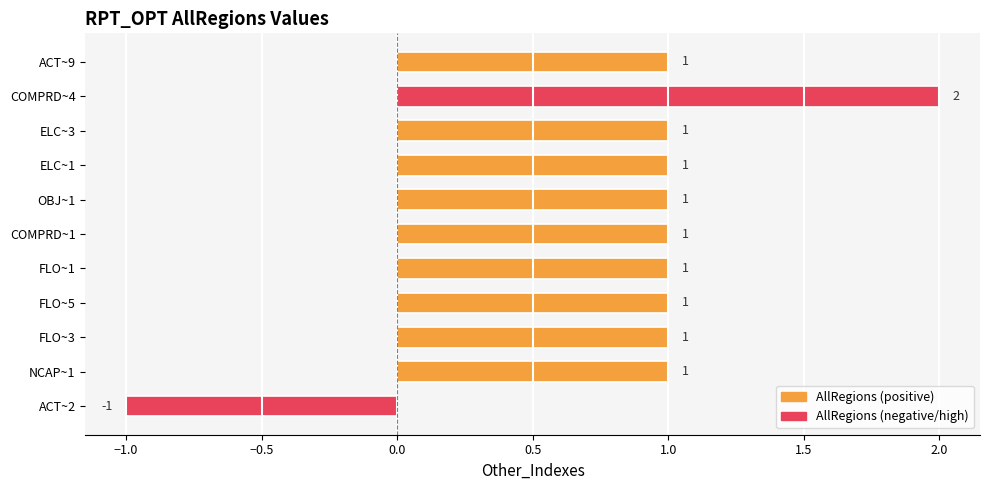

How many bars are there in total?

11